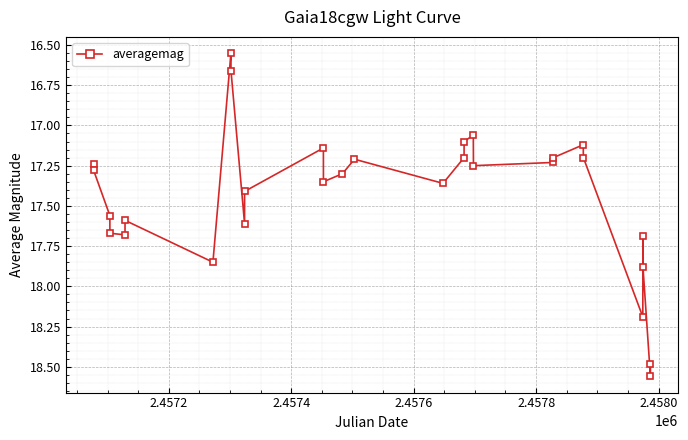

How many data points are above 17?

27